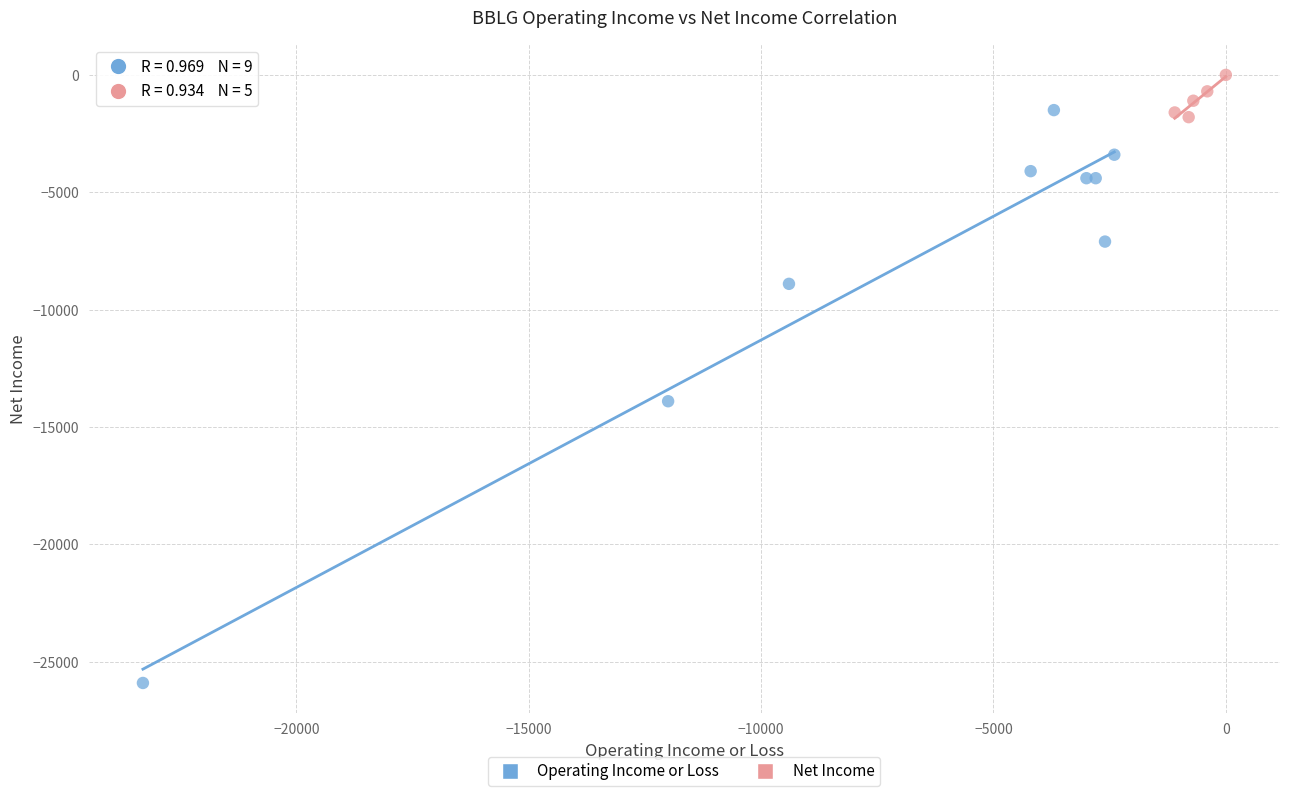

Which series has the largest Y range (max minus min)?

Operating Income or Loss